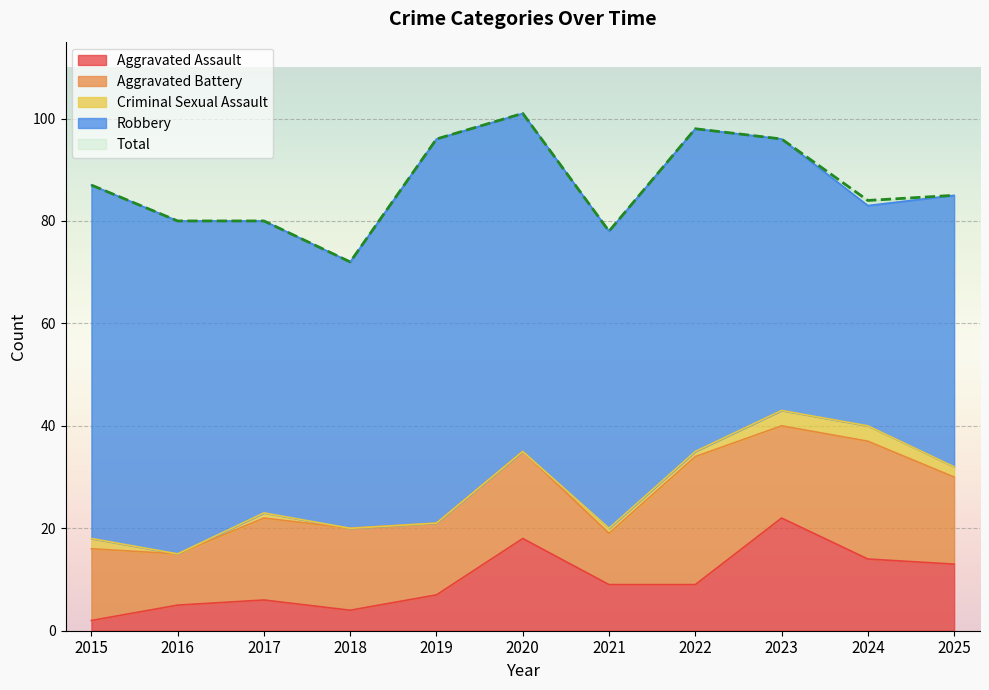

Which category has the lowest value across all series?

2016